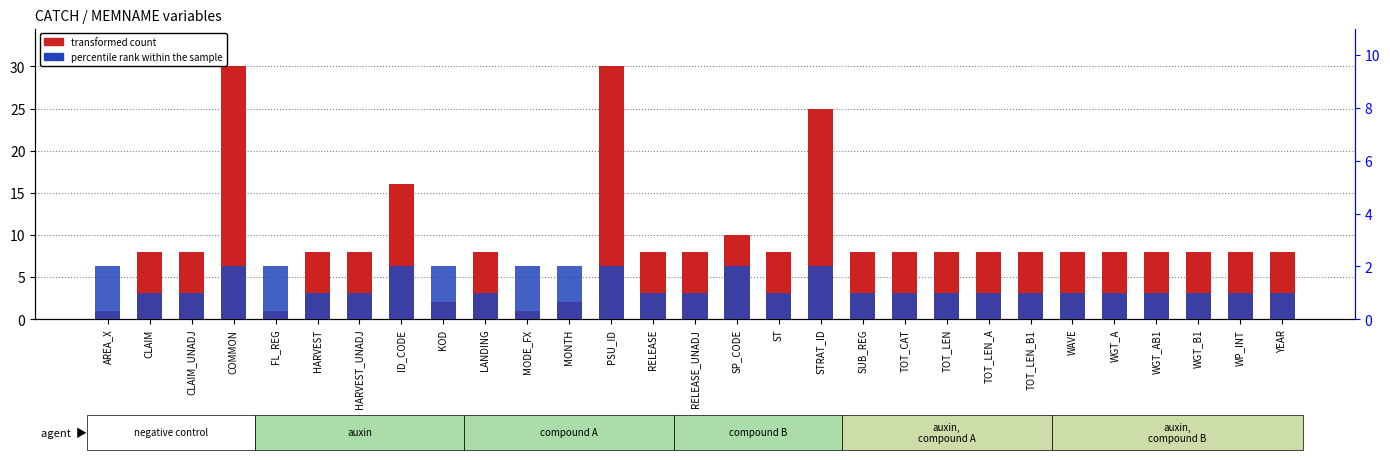

Are the bars grouped side by side (vs. stacked)?

Yes